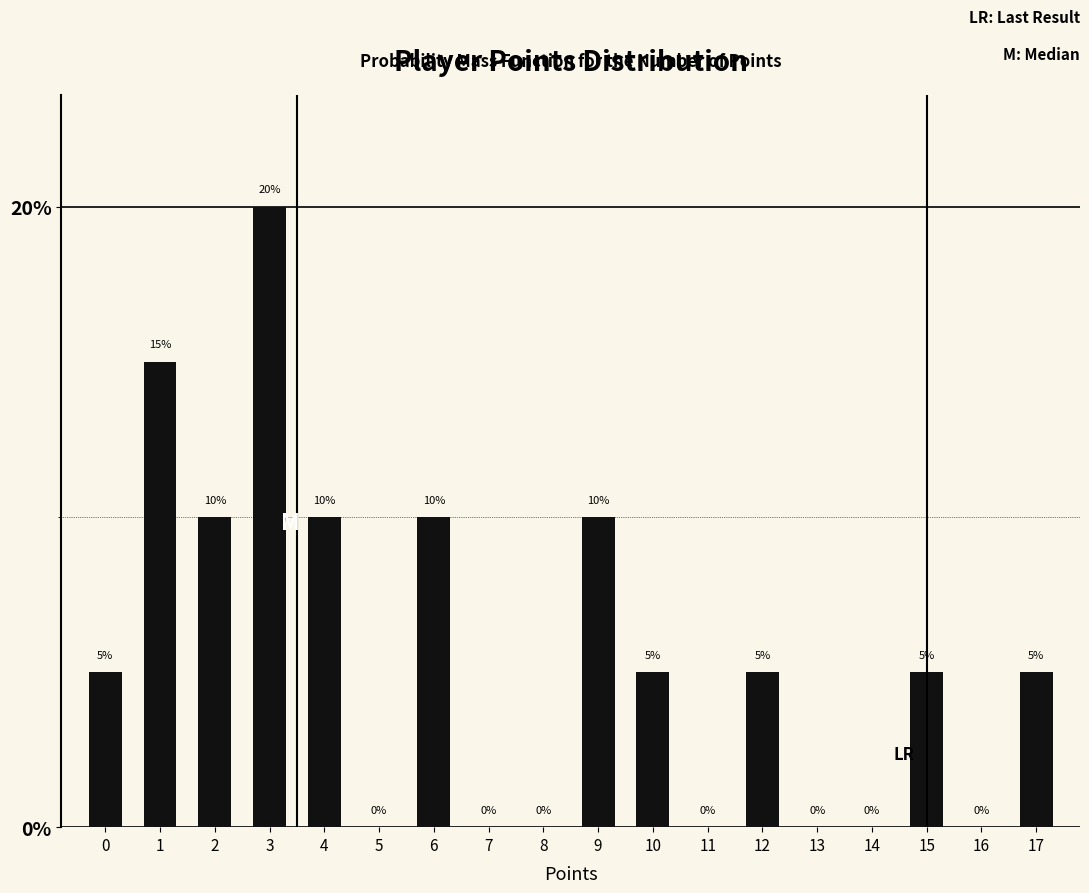

Reading left to right, extract all data points from this chart.

0=5	1=15	2=10	3=20	4=10	5=0	6=10	7=0	8=0	9=10	10=5	11=0	12=5	13=0	14=0	15=5	16=0	17=5